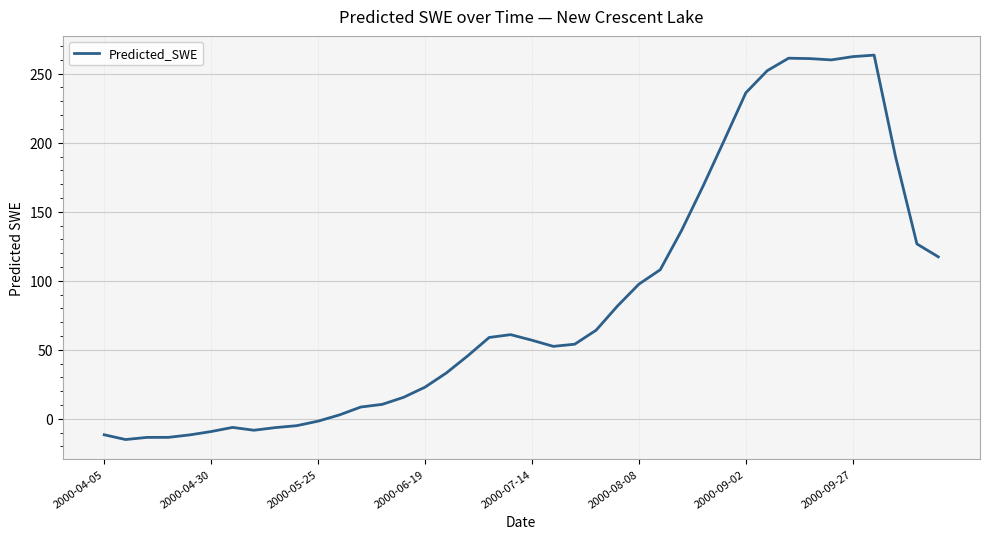

What is the difference between the maximum and minimum values?

278.5